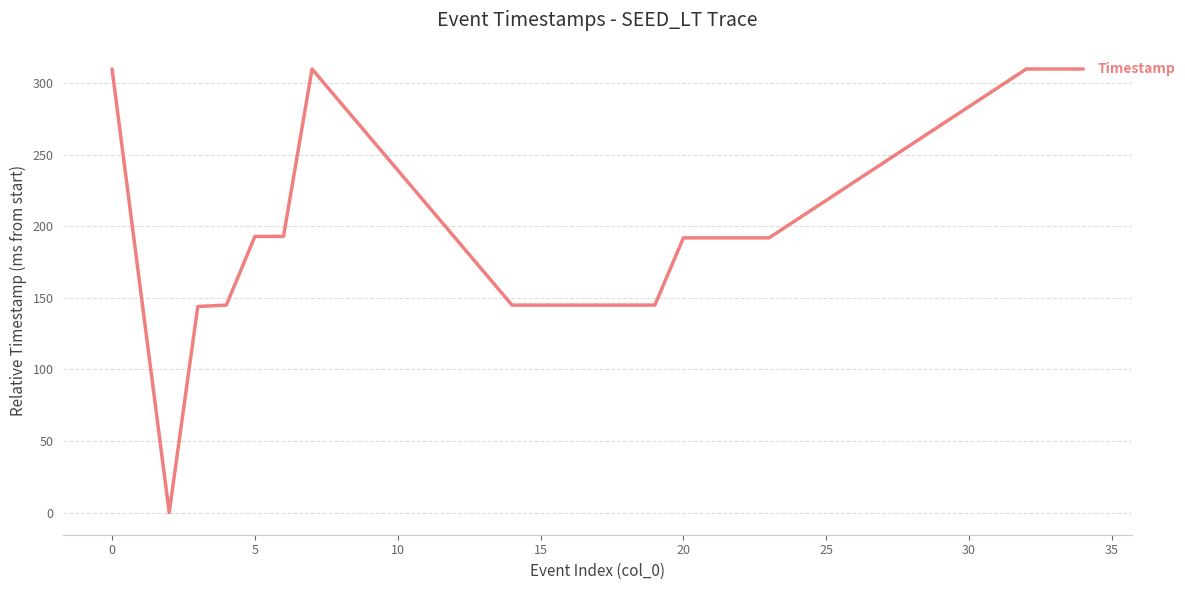

What is the difference between the maximum and minimum values?

310